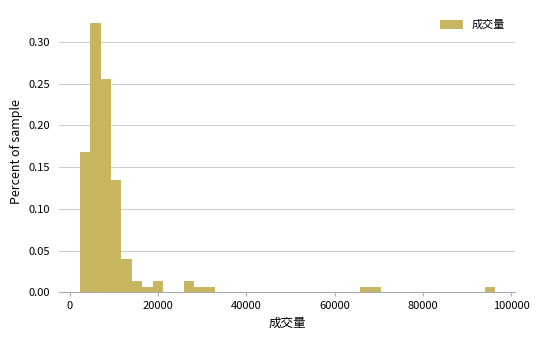

Around what value on the x-axis is the tallest bar? Give the approximate position of its centre, as read against the axis.

6000